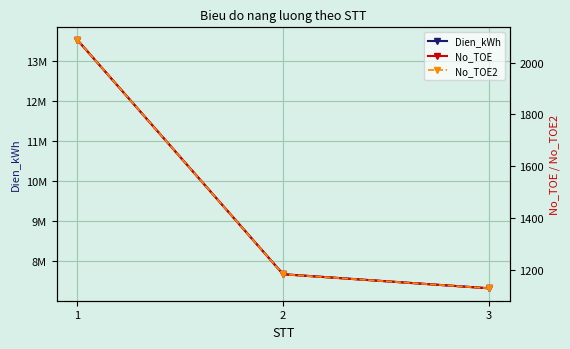

Is the value of No_TOE at 2 greater than the value of No_TOE2 at 3?

Yes